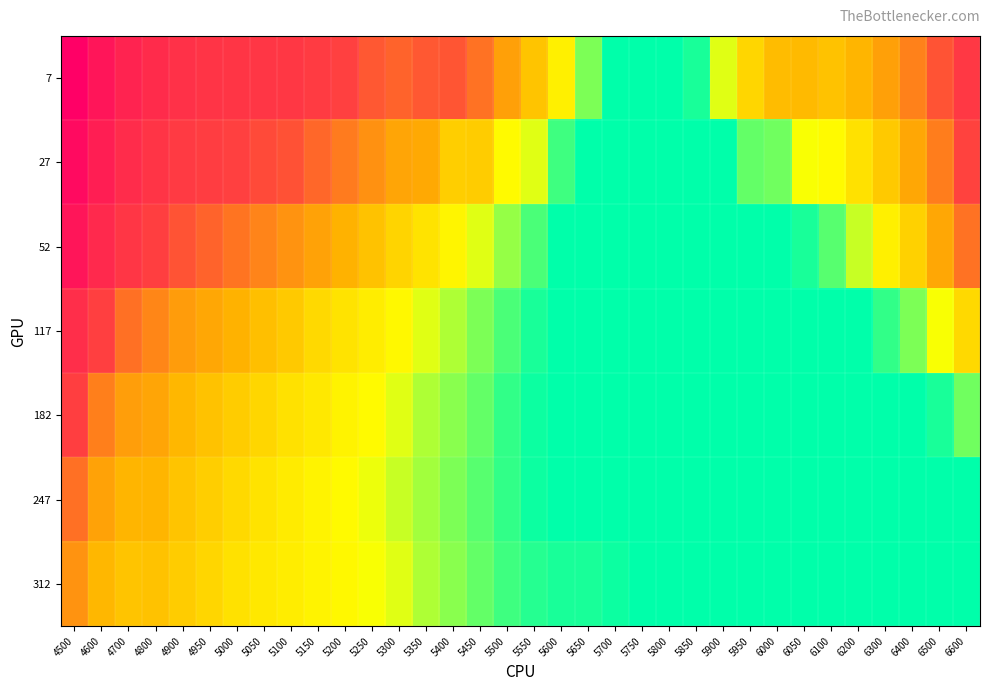

Reading left to right, what are all the values shown in this chart?

7: 4500=1.2	4600=1.0	4700=0.8	4800=0.7	4900=0.7	4950=0.7	5000=0.6	5050=0.6	5100=0.6	5150=0.6	5200=0.5	5250=0.5	5300=0.5	5350=0.5	5400=0.5	5450=0.4	5500=0.4	5550=0.3	5600=0.2	5650=0.1	5700=0.1	5750=0.1	5800=0.1	5850=0.1	5900=0.2	5950=0.3	6000=0.3	6050=0.3	6100=0.3	6200=0.3	6300=0.4	6400=0.4	6500=0.5	6600=0.6
27: 4500=1.1	4600=0.9	4700=0.7	4800=0.7	4900=0.6	4950=0.6	5000=0.5	5050=0.5	5100=0.5	5150=0.5	5200=0.4	5250=0.4	5300=0.3	5350=0.3	5400=0.3	5450=0.3	5500=0.2	5550=0.2	5600=0.1	5650=0.1	5700=0.1	5750=0.1	5800=0.1	5850=0.1	5900=0.1	5950=0.1	6000=0.1	6050=0.2	6100=0.2	6200=0.2	6300=0.3	6400=0.3	6500=0.4	6600=0.5
52: 4500=1.0	4600=0.8	4700=0.6	4800=0.6	4900=0.5	4950=0.5	5000=0.4	5050=0.4	5100=0.4	5150=0.4	5200=0.3	5250=0.3	5300=0.3	5350=0.2	5400=0.2	5450=0.2	5500=0.2	5550=0.1	5600=0.1	5650=0.1	5700=0.1	5750=0.1	5800=0.1	5850=0.1	5900=0.1	5950=0.1	6000=0.1	6050=0.1	6100=0.1	6200=0.2	6300=0.2	6400=0.3	6500=0.3	6600=0.4
117: 4500=0.7	4600=0.6	4700=0.5	4800=0.4	4900=0.4	4950=0.3	5000=0.3	5050=0.3	5100=0.3	5150=0.3	5200=0.2	5250=0.2	5300=0.2	5350=0.2	5400=0.2	5450=0.1	5500=0.1	5550=0.1	5600=0.1	5650=0.1	5700=0.1	5750=0.1	5800=0.1	5850=0.1	5900=0.1	5950=0.1	6000=0.1	6050=0.1	6100=0.1	6200=0.1	6300=0.1	6400=0.1	6500=0.2	6600=0.3
182: 4500=0.6	4600=0.4	4700=0.4	4800=0.3	4900=0.3	4950=0.3	5000=0.3	5050=0.3	5100=0.2	5150=0.2	5200=0.2	5250=0.2	5300=0.2	5350=0.2	5400=0.2	5450=0.1	5500=0.1	5550=0.1	5600=0.1	5650=0.1	5700=0.1	5750=0.1	5800=0.1	5850=0.1	5900=0.1	5950=0.1	6000=0.1	6050=0.1	6100=0.1	6200=0.1	6300=0.1	6400=0.1	6500=0.1	6600=0.1
247: 4500=0.5	4600=0.3	4700=0.3	4800=0.3	4900=0.3	4950=0.3	5000=0.3	5050=0.2	5100=0.2	5150=0.2	5200=0.2	5250=0.2	5300=0.2	5350=0.2	5400=0.1	5450=0.1	5500=0.1	5550=0.1	5600=0.1	5650=0.1	5700=0.1	5750=0.1	5800=0.1	5850=0.1	5900=0.1	5950=0.1	6000=0.1	6050=0.1	6100=0.1	6200=0.1	6300=0.1	6400=0.1	6500=0.1	6600=0.1
312: 4500=0.4	4600=0.3	4700=0.3	4800=0.3	4900=0.3	4950=0.3	5000=0.2	5050=0.2	5100=0.2	5150=0.2	5200=0.2	5250=0.2	5300=0.2	5350=0.2	5400=0.1	5450=0.1	5500=0.1	5550=0.1	5600=0.1	5650=0.1	5700=0.1	5750=0.1	5800=0.1	5850=0.1	5900=0.1	5950=0.1	6000=0.1	6050=0.1	6100=0.1	6200=0.1	6300=0.1	6400=0.1	6500=0.1	6600=0.1